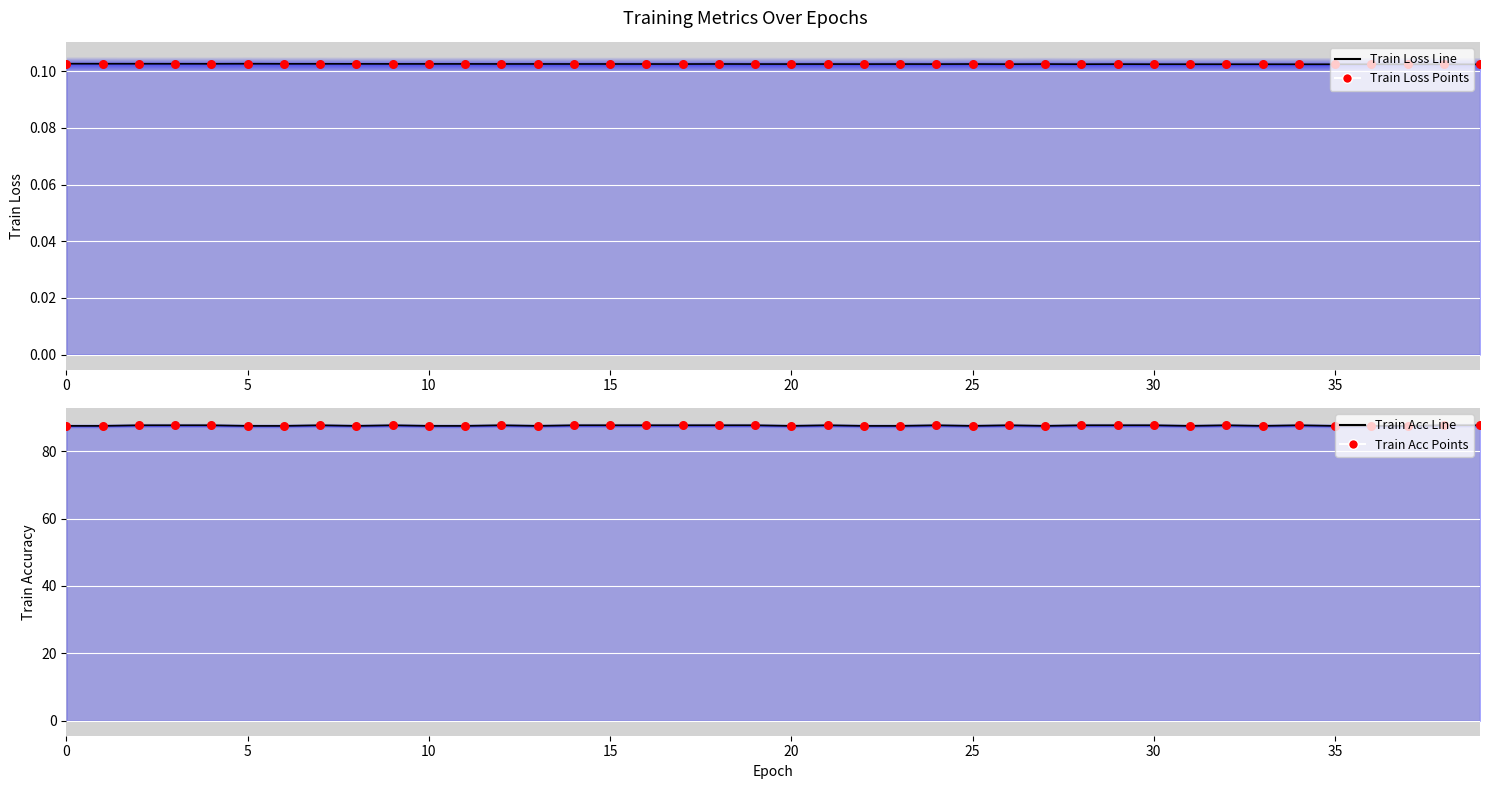

Which series reaches the minimum Y coordinate?

train_loss_line